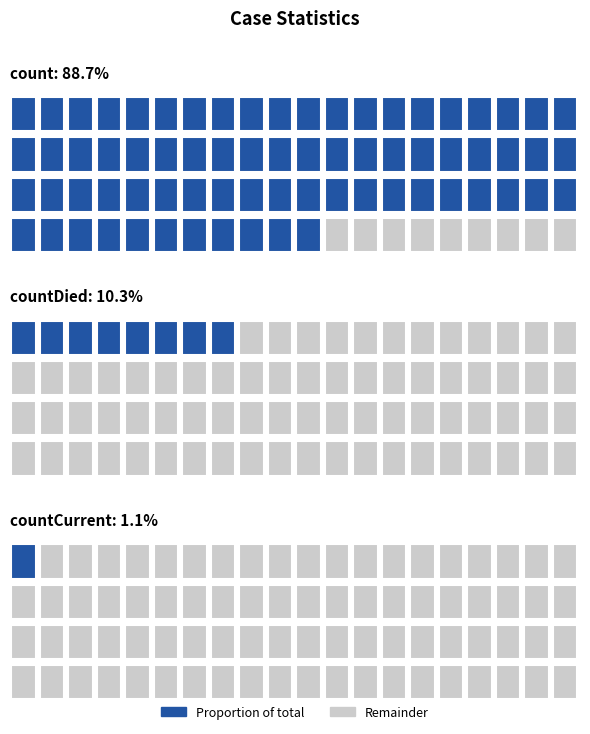

True or false: the data shows 115379 at count.

True